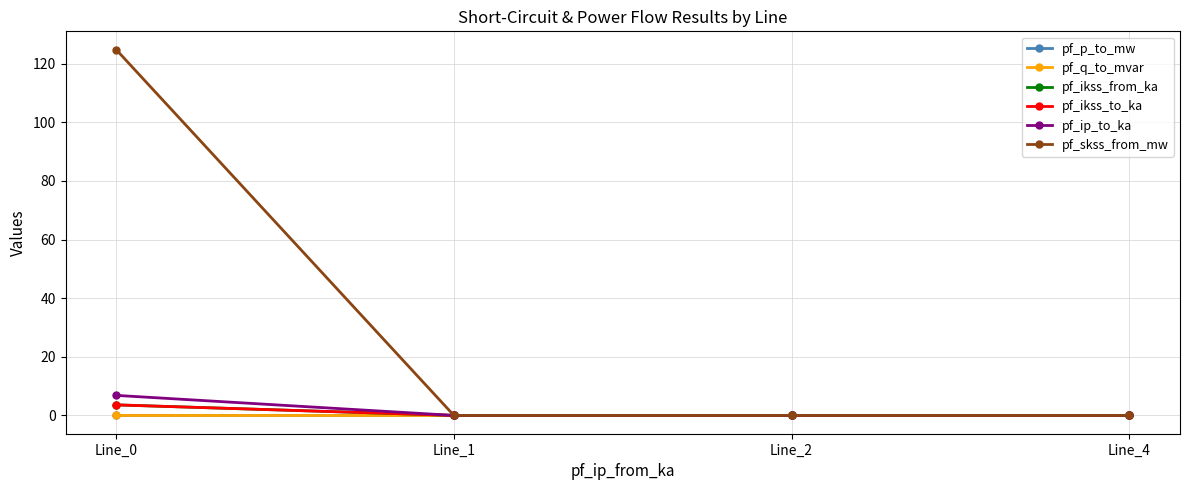

Is this an area chart (filled region under the line)?

No